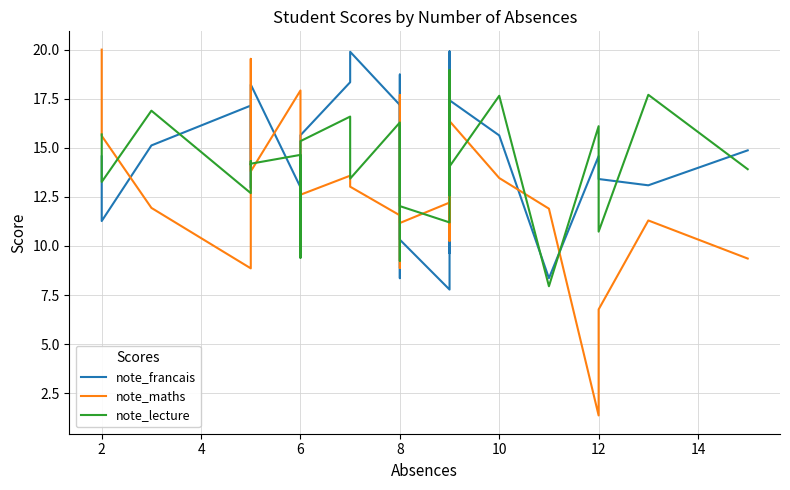

How many values in the note_francais series exceed 14?

17